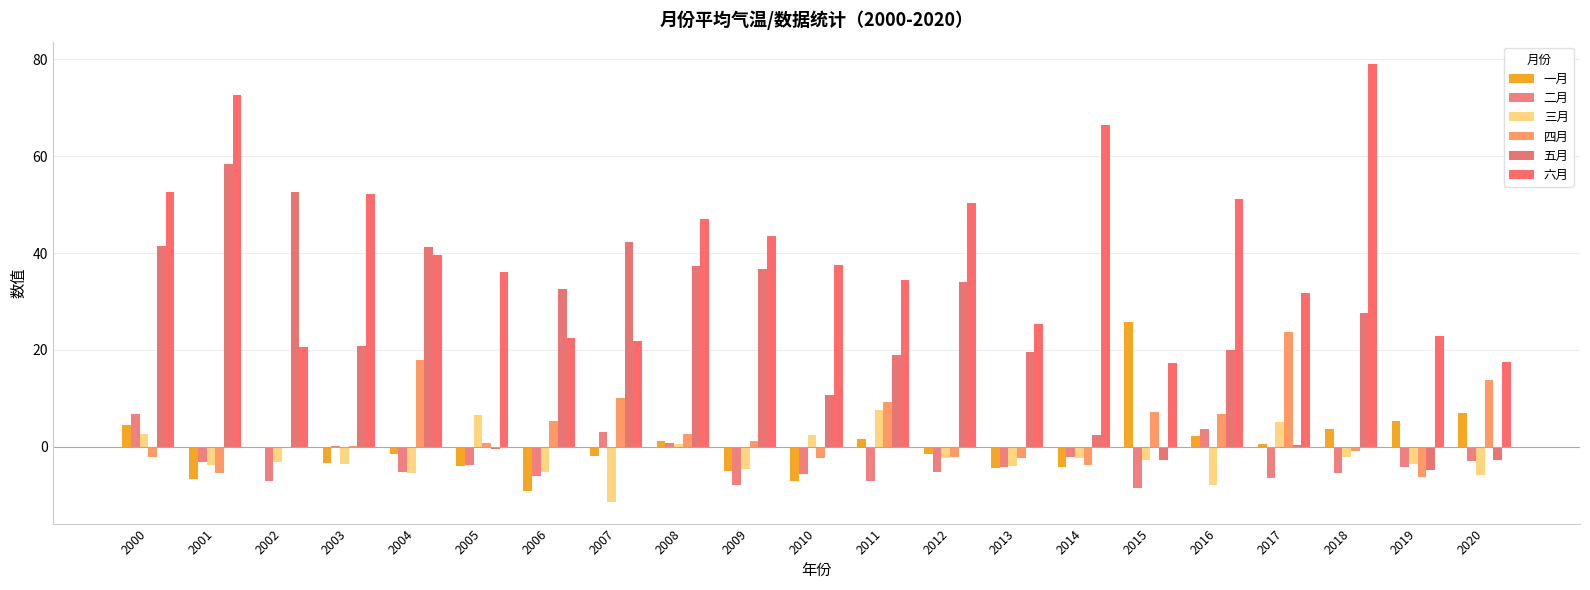

At how many categories does at least one series exceed -2?

21